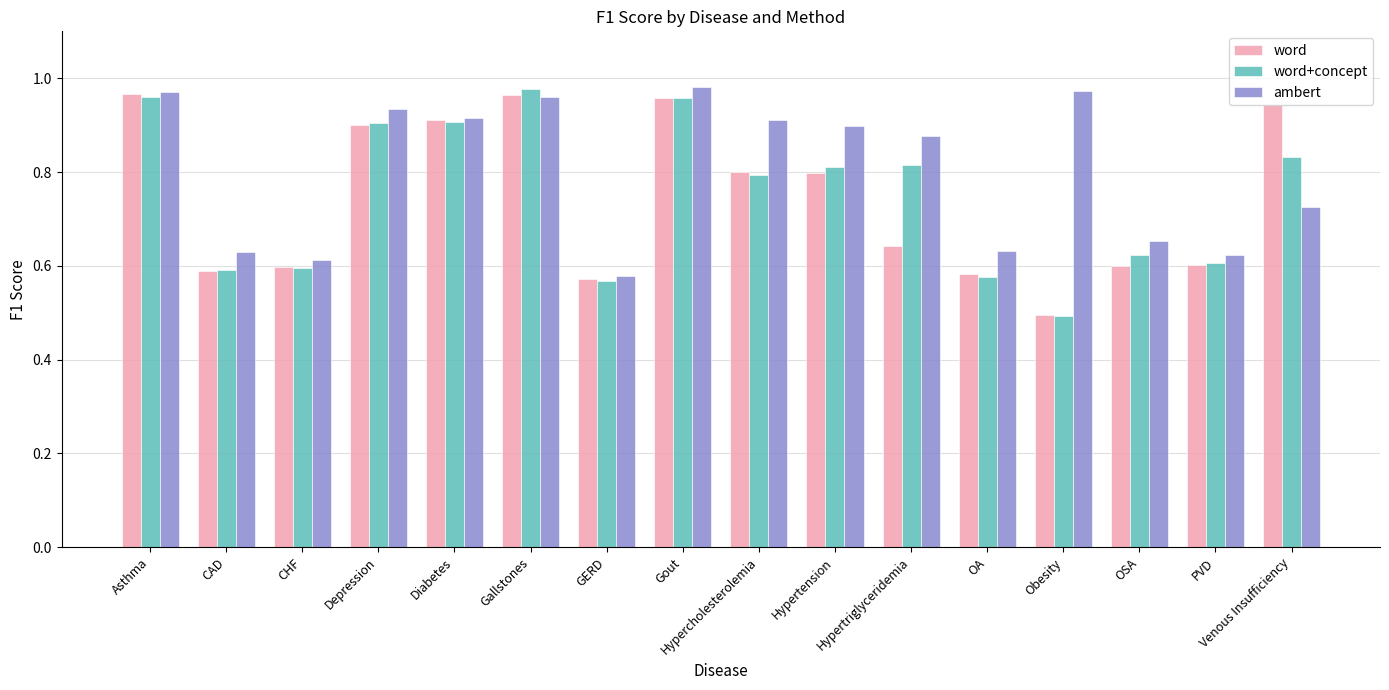

What is the difference between the maximum and minimum values in the ambert series?

0.4